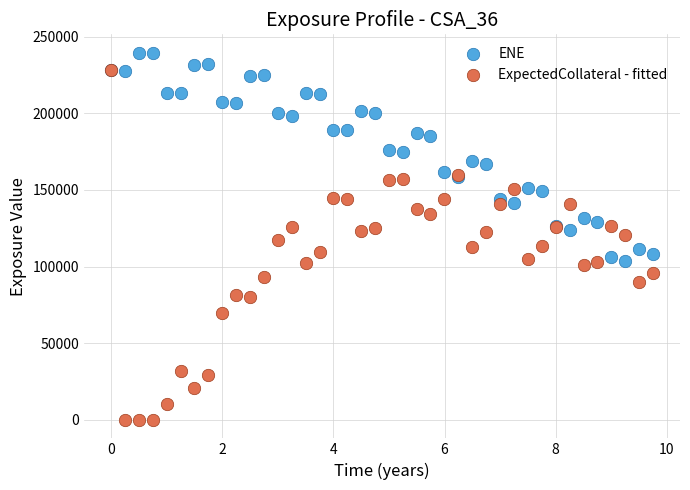

What are all the series names shown in the legend?

ENE, ExpectedCollateral - fitted